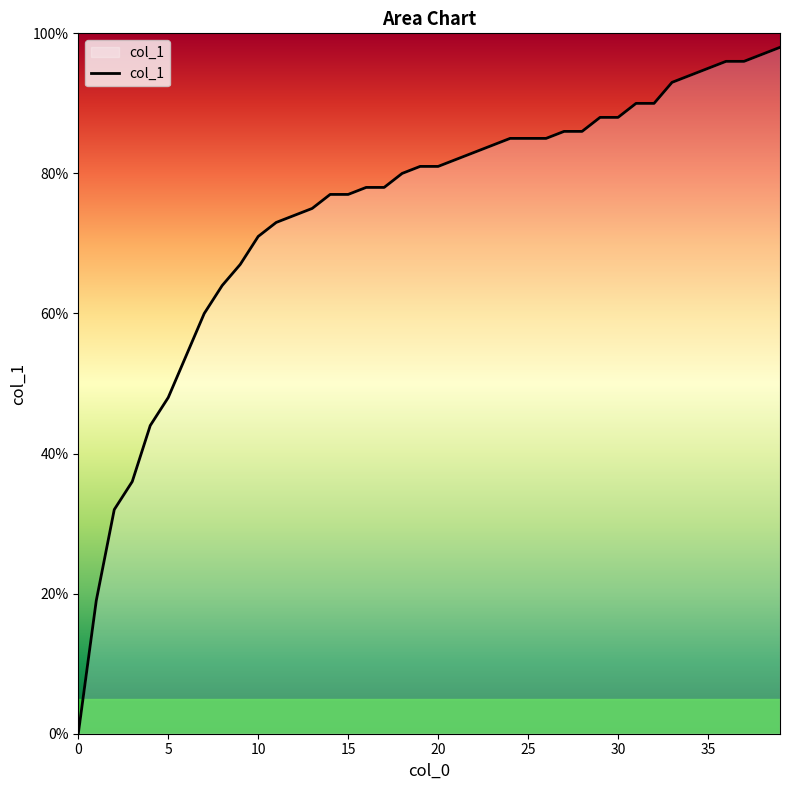

Does the chart have visible grid lines?

No